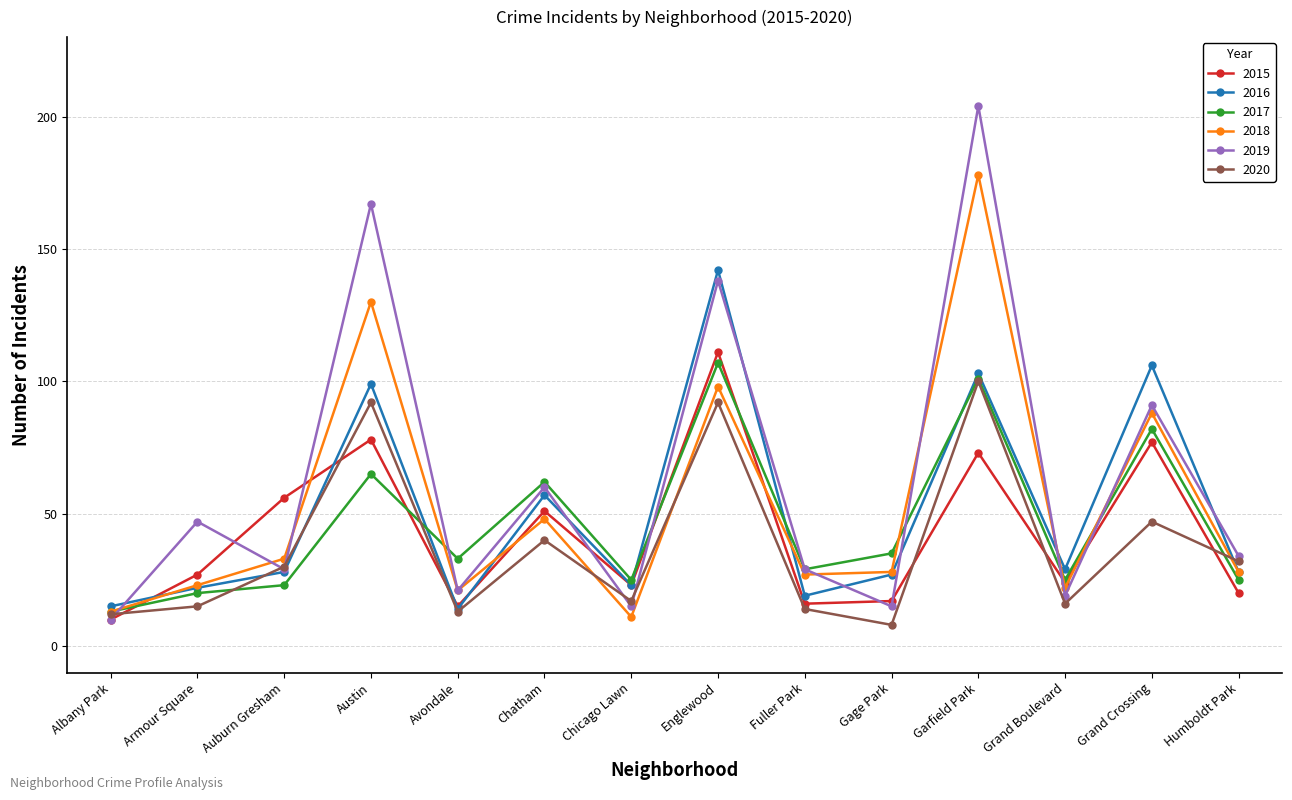

At which label is 2018 closest to 94?

Englewood